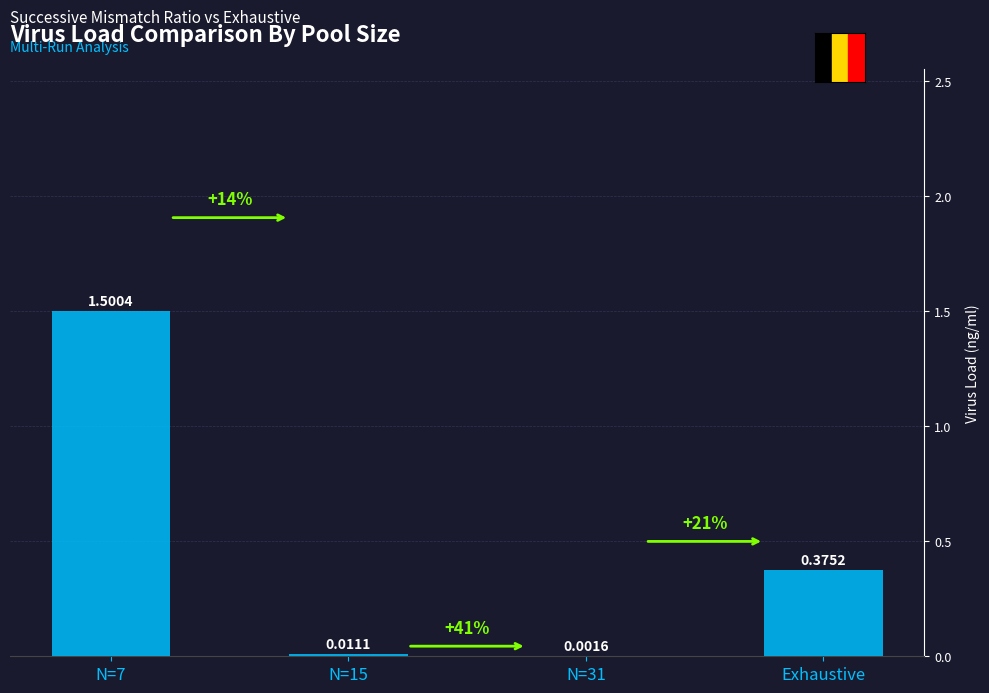

The value at Exhaustive is 0.2. True or false?

False